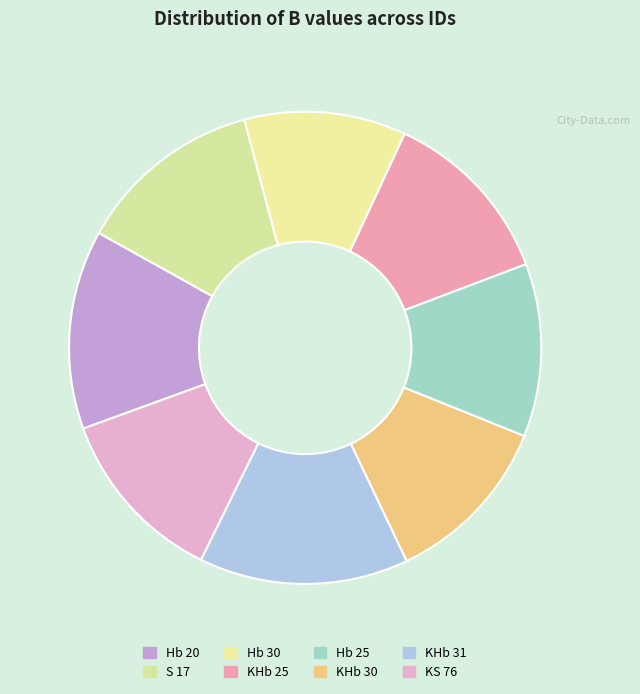

Count the number of slices in the pie.

8